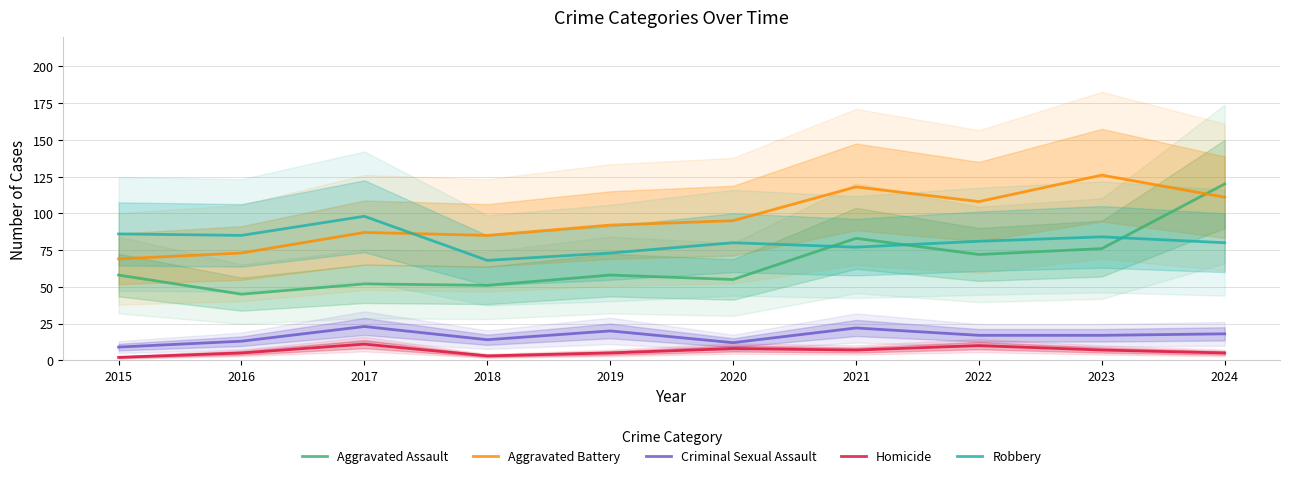

What is the value of the Aggravated Battery point at the 3rd from the left?

87